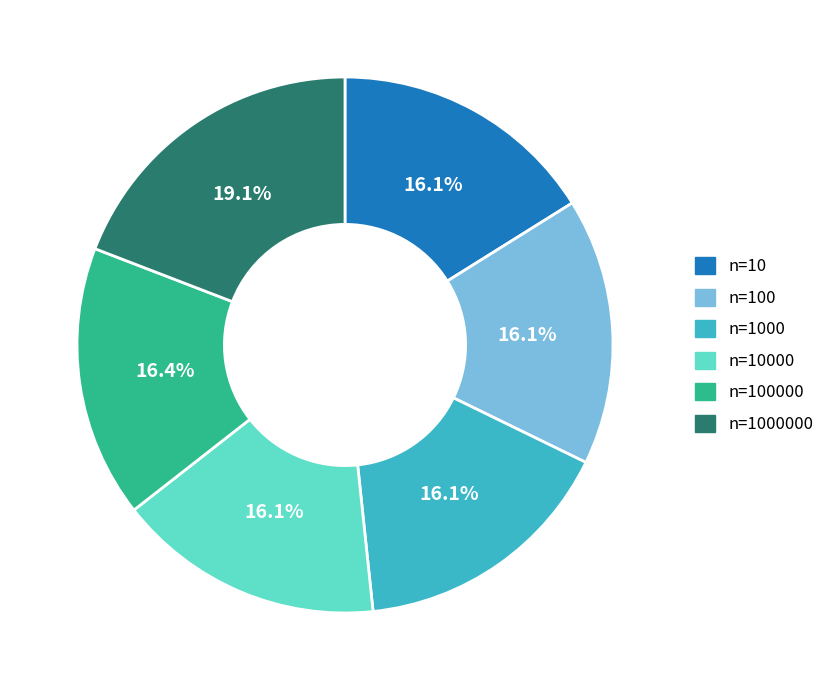

Does any single category account for the majority?

No